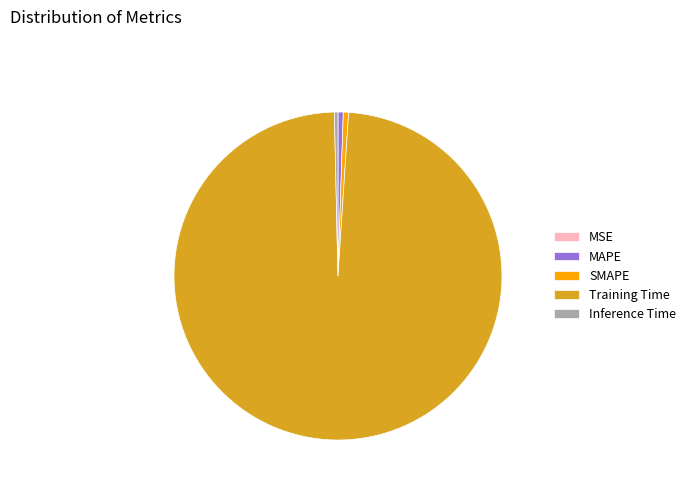

What is the majority slice?

Training Time